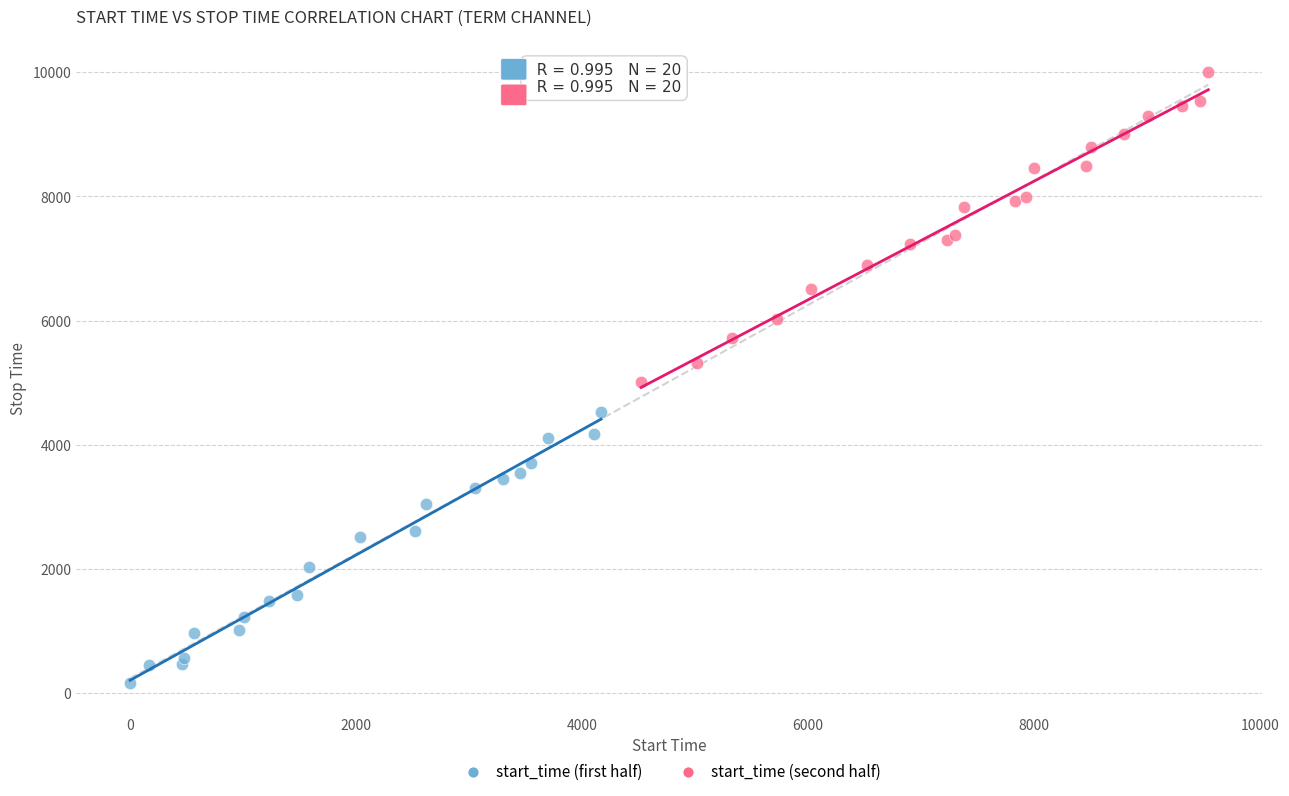

Which series contains the highest Y value?

start_time (second half)